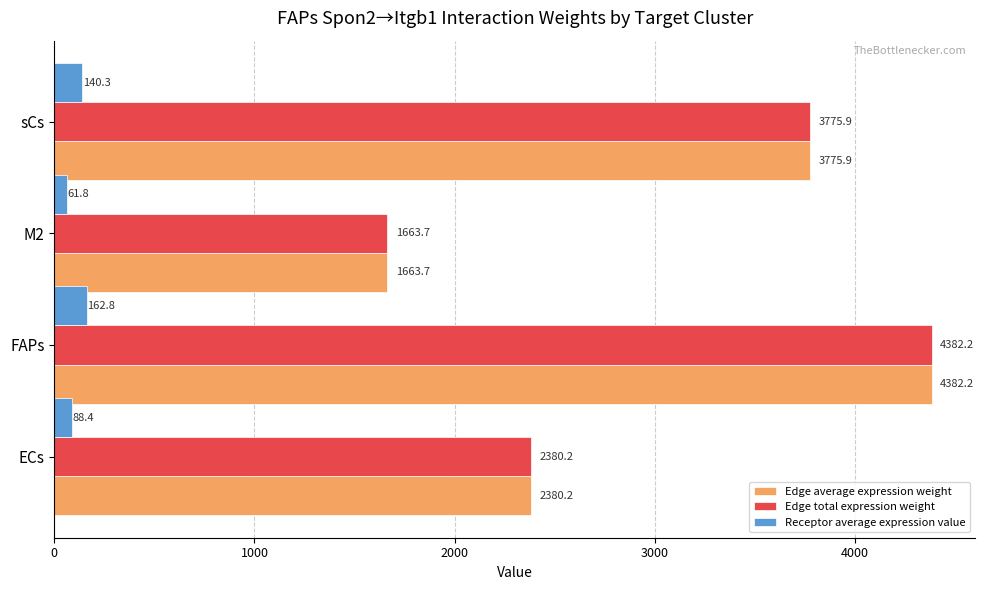

At which category does the chart reach its minimum across all series?

M2